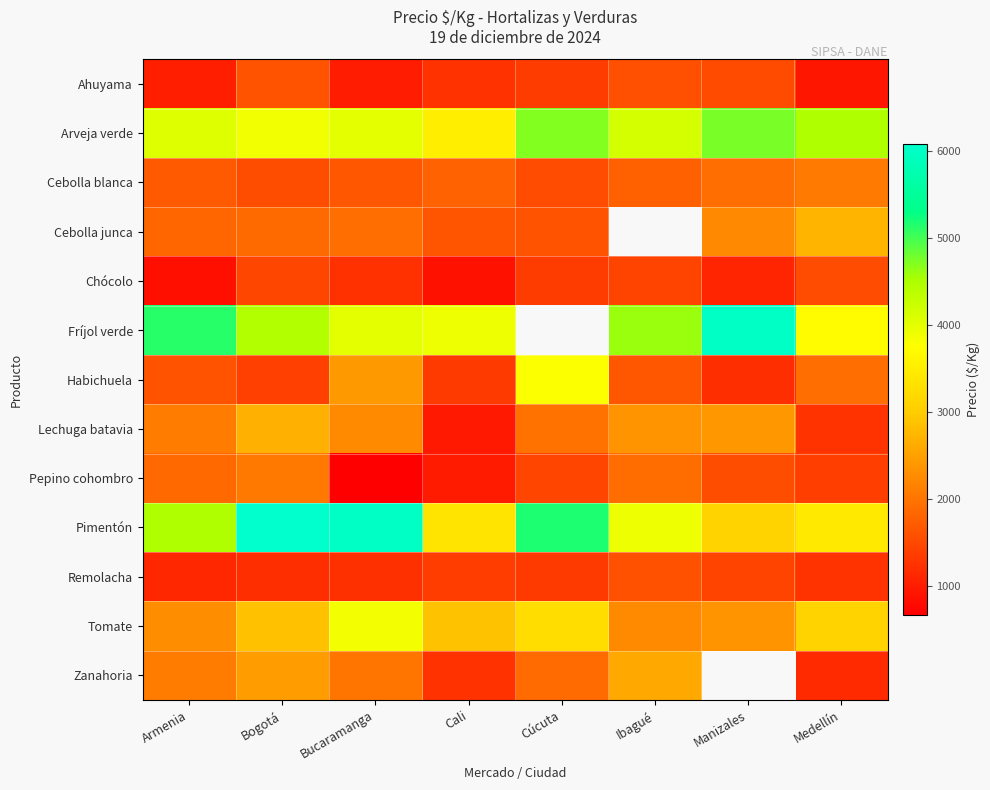

How many values in the Tomate series are below 2875?

4